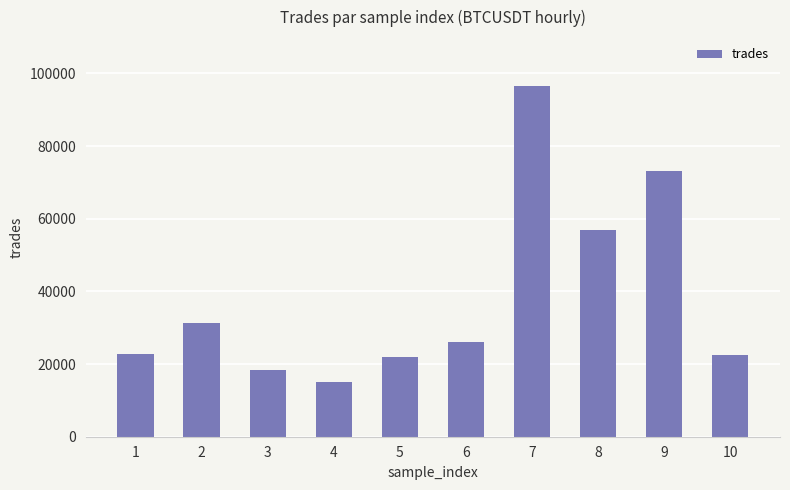

Read the value at 1.

22755